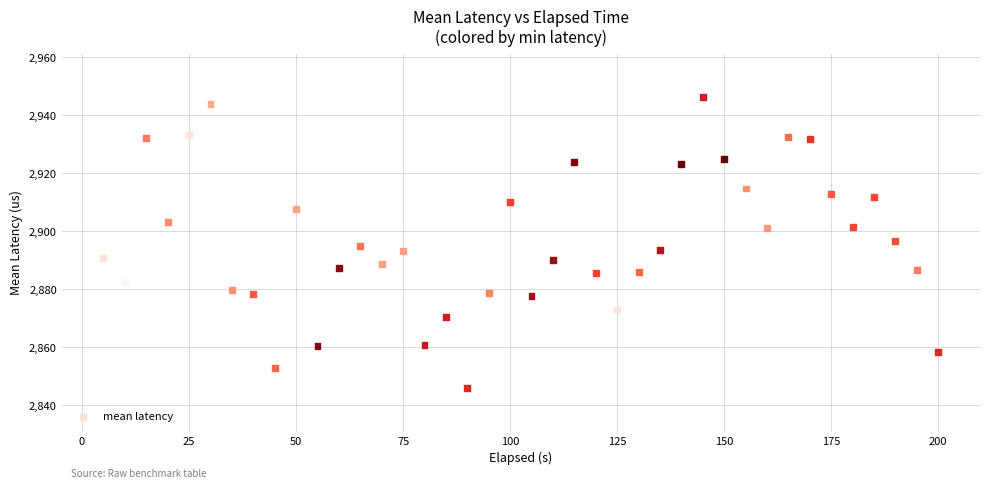

What is the range of Y values (max minus min)?

100.2